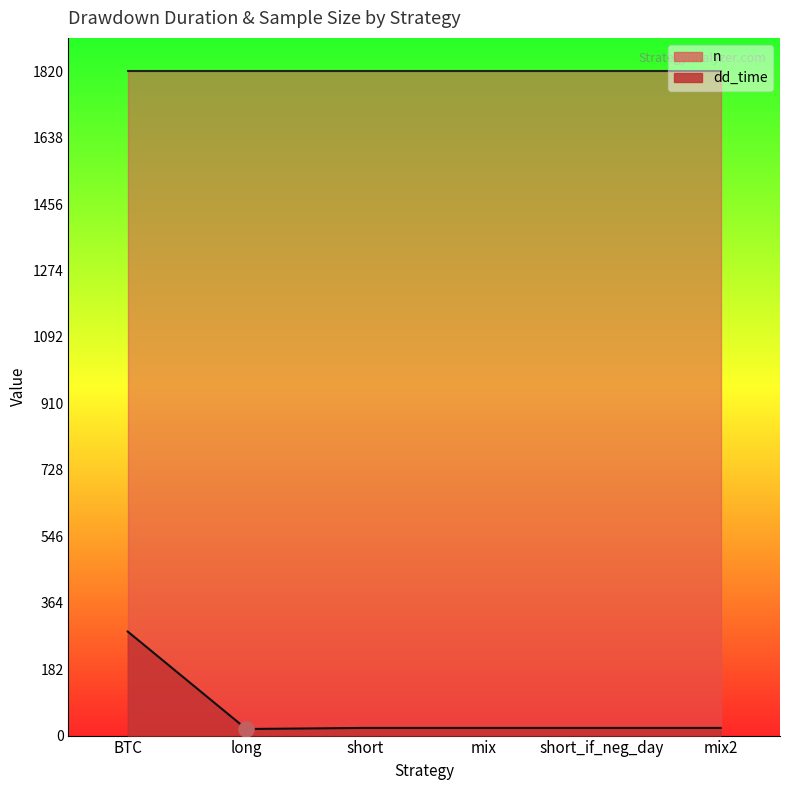

Which has a higher value, short or mix2?

short